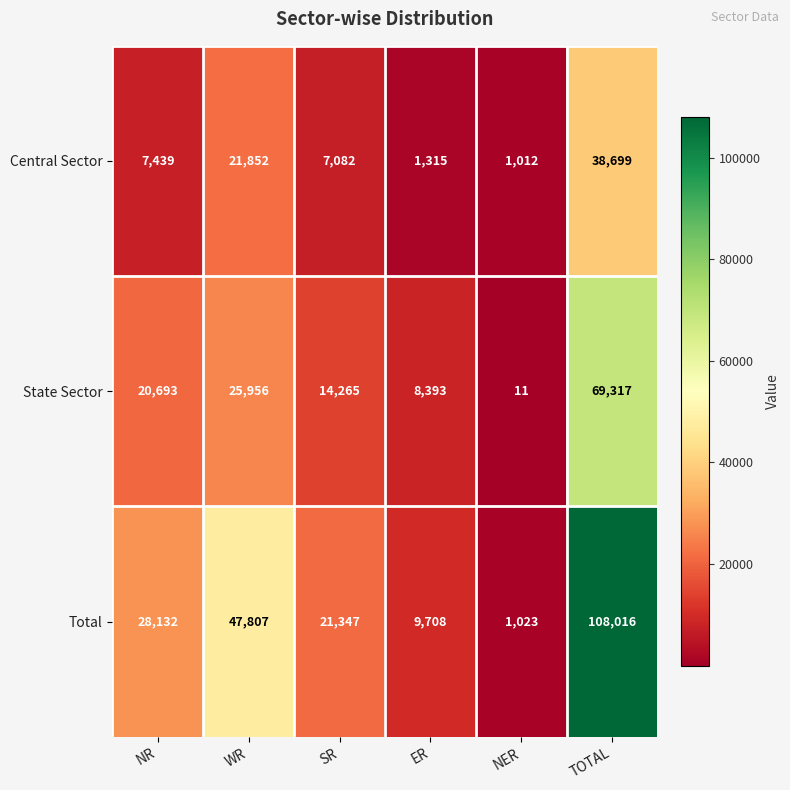

What is the highest value of the State Sector series?

69317